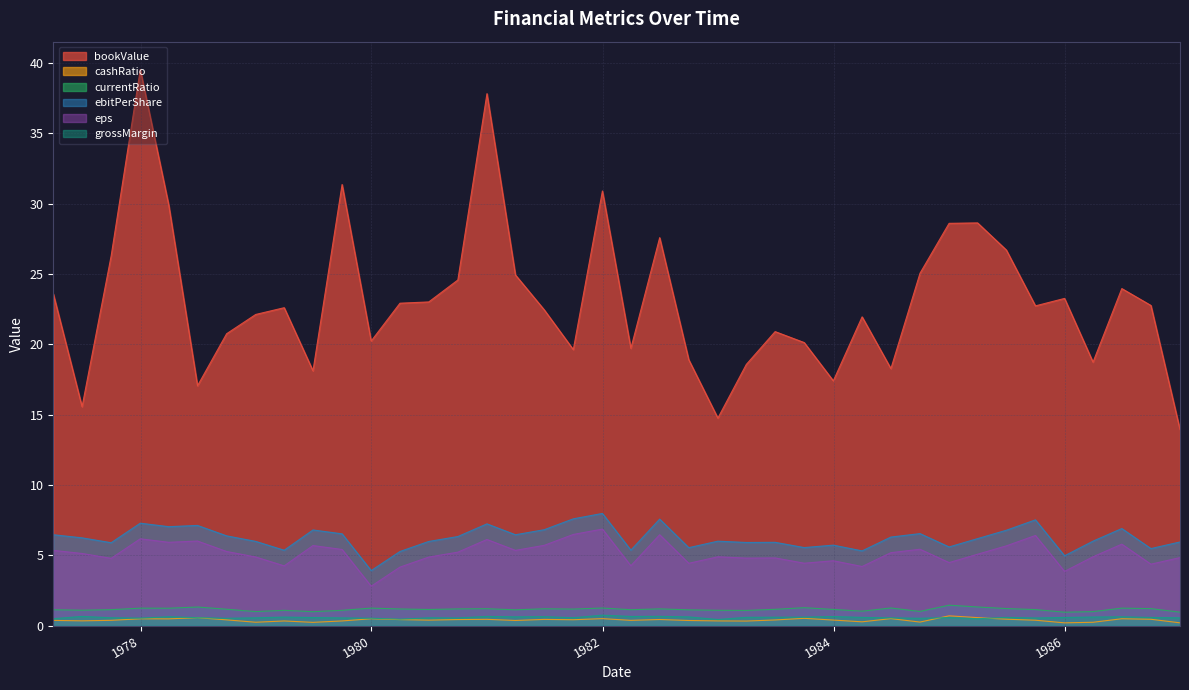

Which series changed the most between 1977-12-31 and 1985-09-30?

bookValue